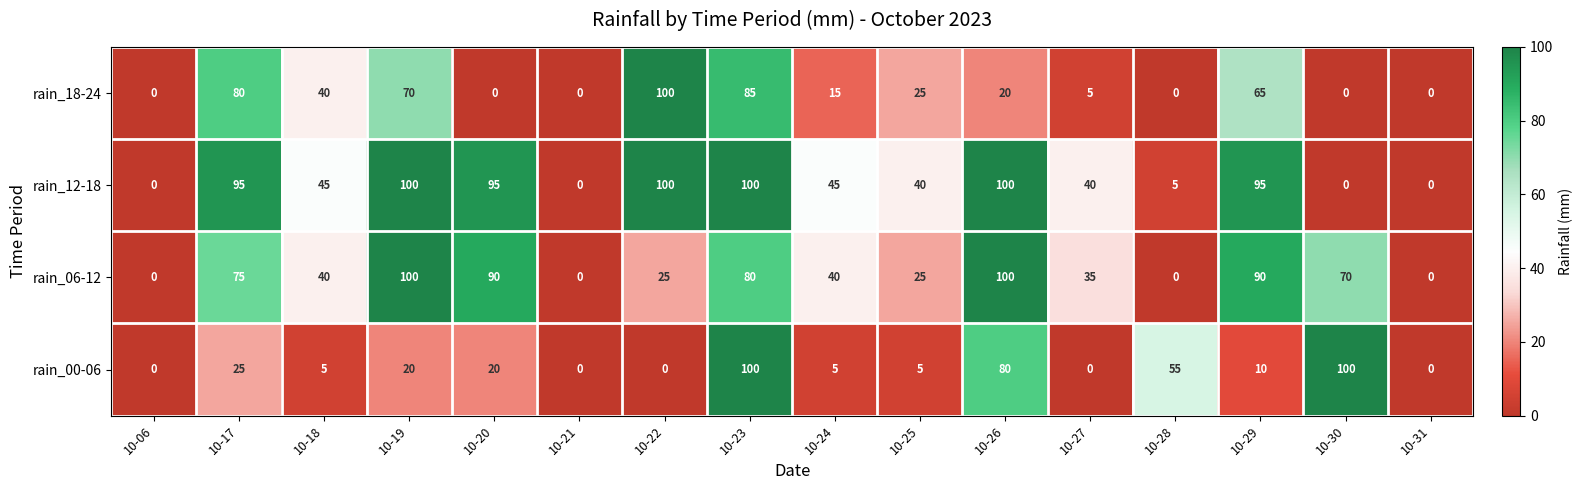

What is the spread (max minus min) of values at 10-30?

100